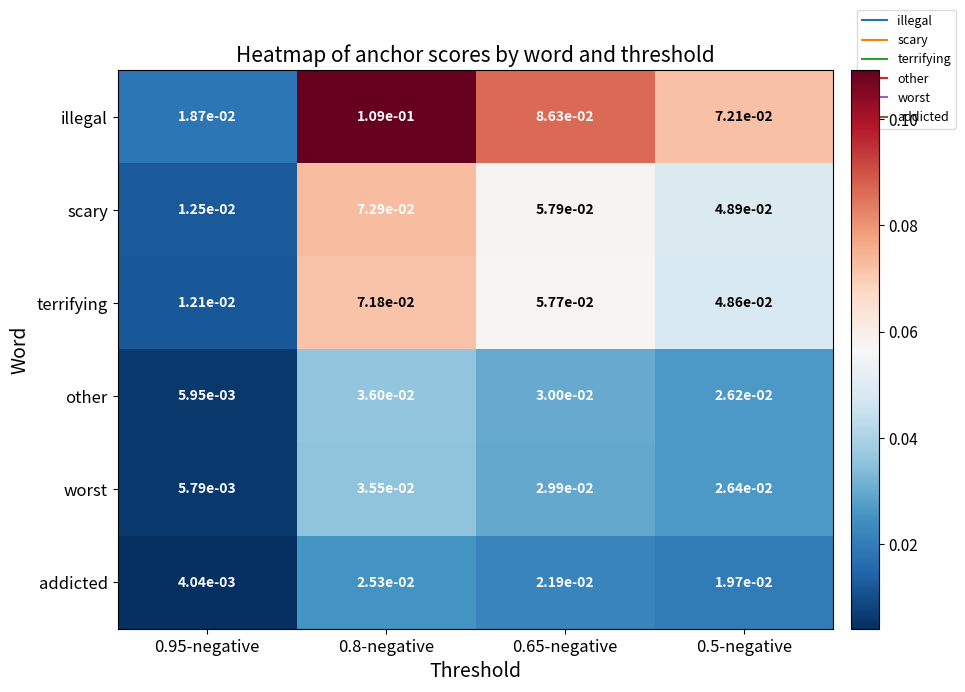

Rank the series by their maximum value, from lowest to highest.

addicted, worst, other, terrifying, scary, illegal